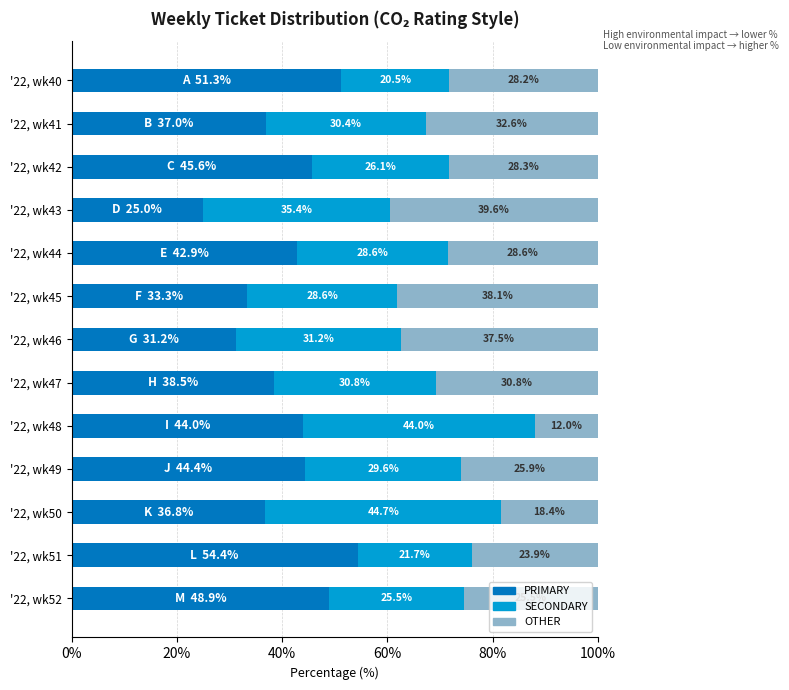

Which category has the lowest value in the PRIMARY series?

'22, wk43